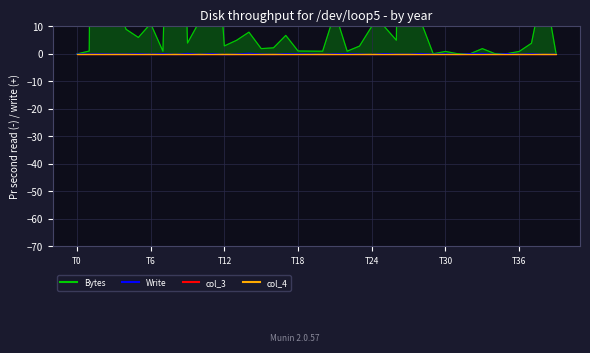

What is the approximate value of Bytes at T18?

1.1